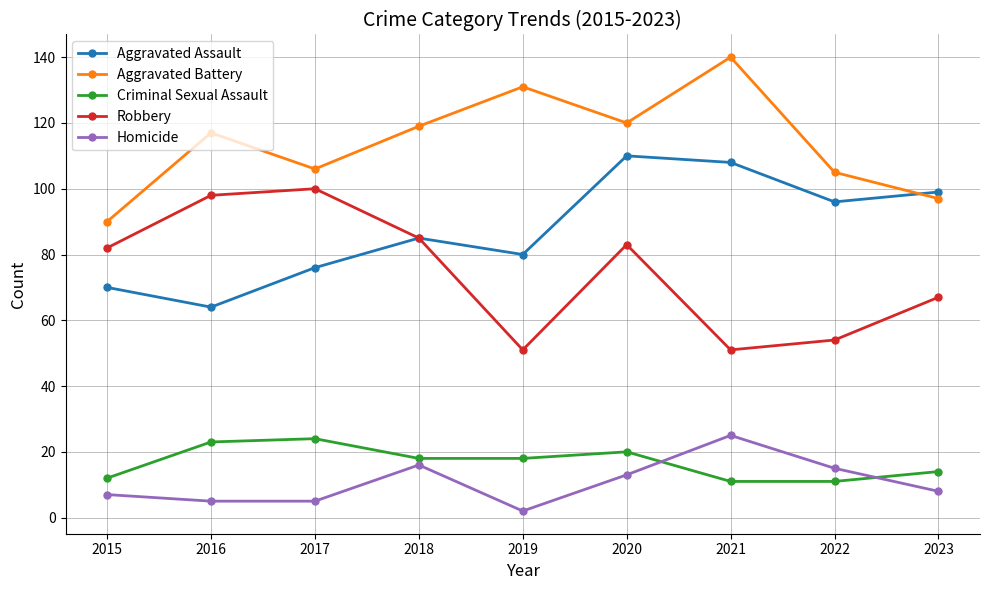

True or false: Criminal Sexual Assault and Aggravated Assault cross at least once.

False